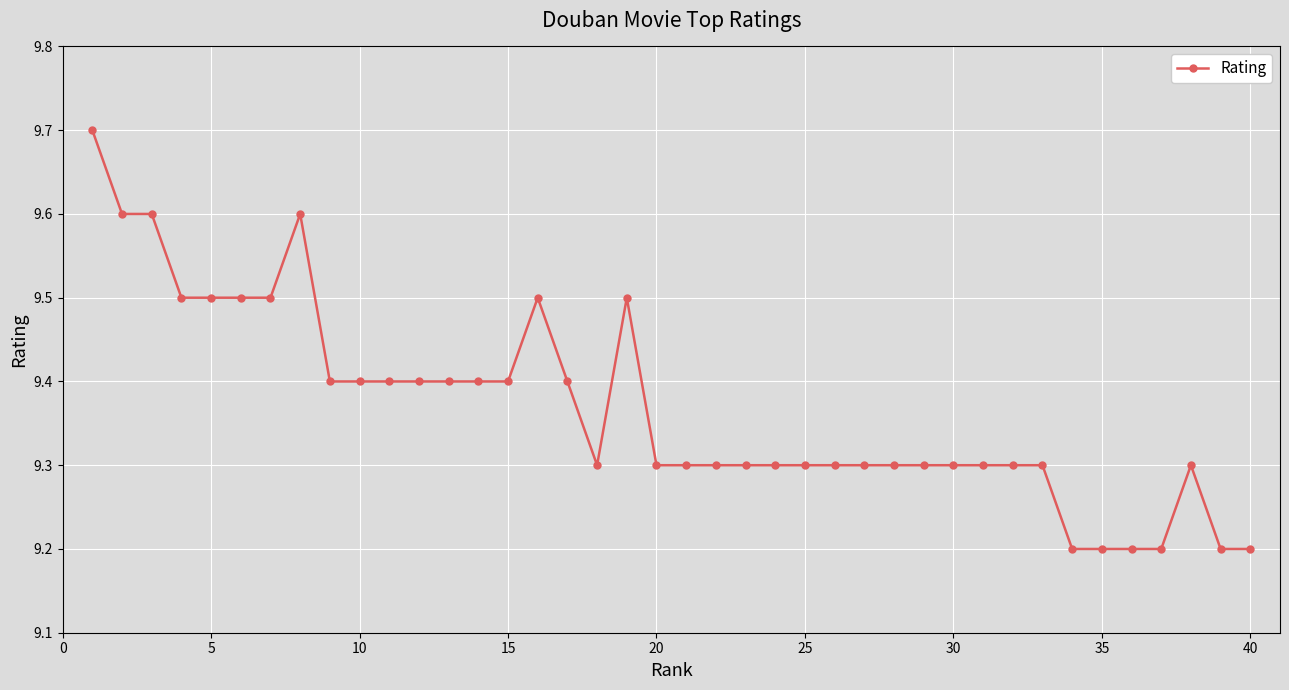

How many values are between 9 and 10?

40